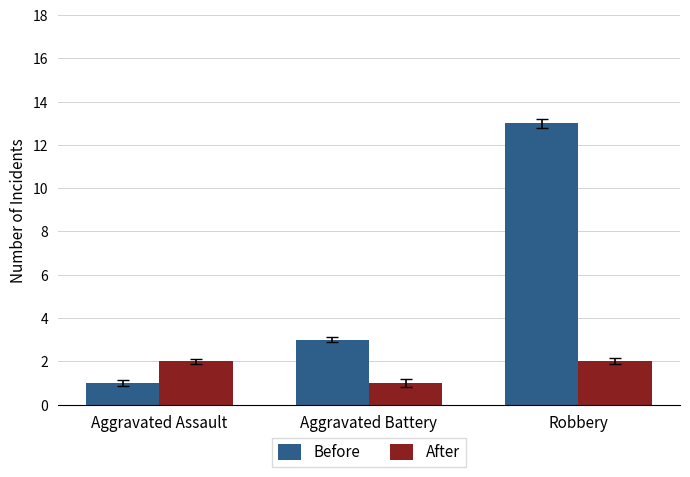

How many distinct data groups are displayed?

2